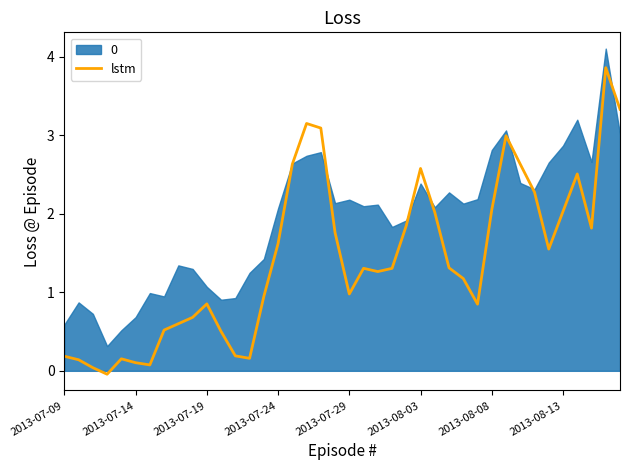

The lstm series shows 0.2 at 2013-07-09. True or false?

True